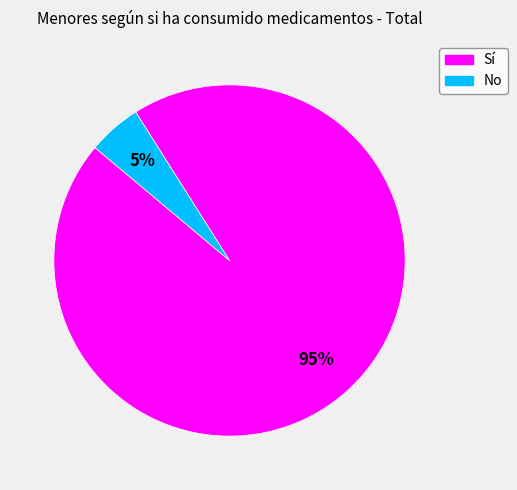

What is the largest slice in the pie chart?

Sí